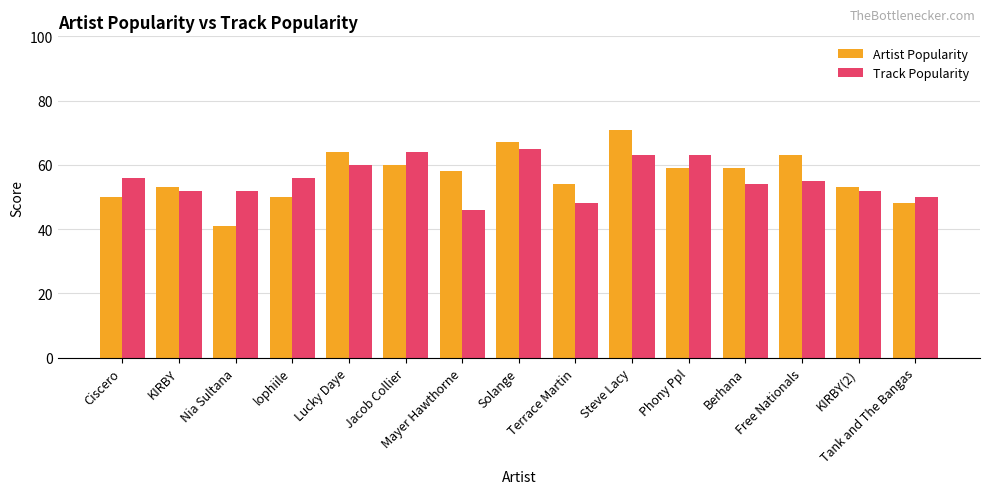

Reading left to right, extract all data points from this chart.

Artist Popularity: Ciscero=50	KIRBY=53	Nia Sultana=41	lophiile=50	Lucky Daye=64	Jacob Collier=60	Mayer Hawthorne=58	Solange=67	Terrace Martin=54	Steve Lacy=71	Phony Ppl=59	Berhana=59	Free Nationals=63	KIRBY(2)=53	Tank and The Bangas=48
Track Popularity: Ciscero=56	KIRBY=52	Nia Sultana=52	lophiile=56	Lucky Daye=60	Jacob Collier=64	Mayer Hawthorne=46	Solange=65	Terrace Martin=48	Steve Lacy=63	Phony Ppl=63	Berhana=54	Free Nationals=55	KIRBY(2)=52	Tank and The Bangas=50